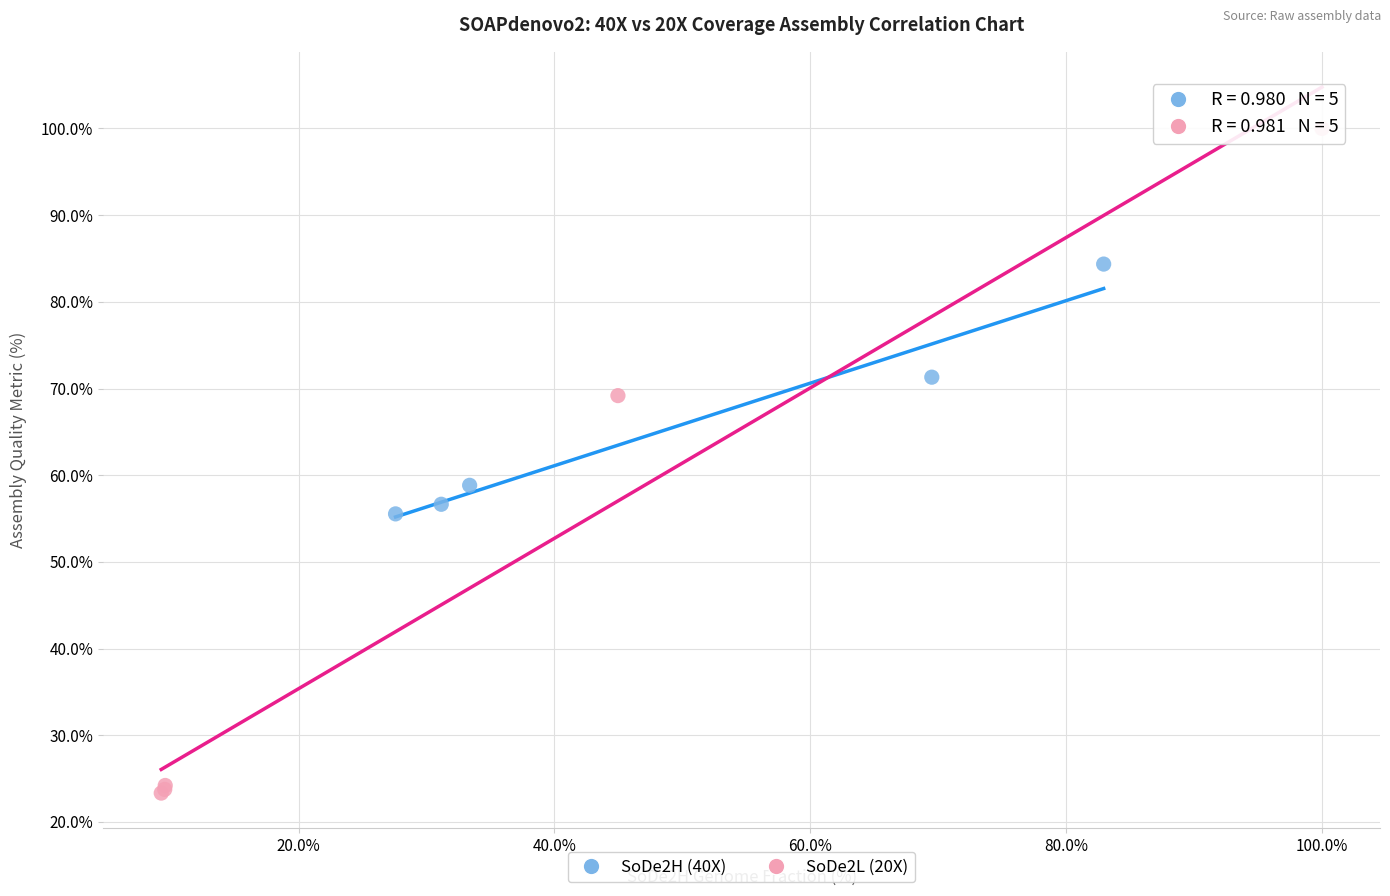

Which series reaches the maximum Y coordinate?

SoDe2L (20X)